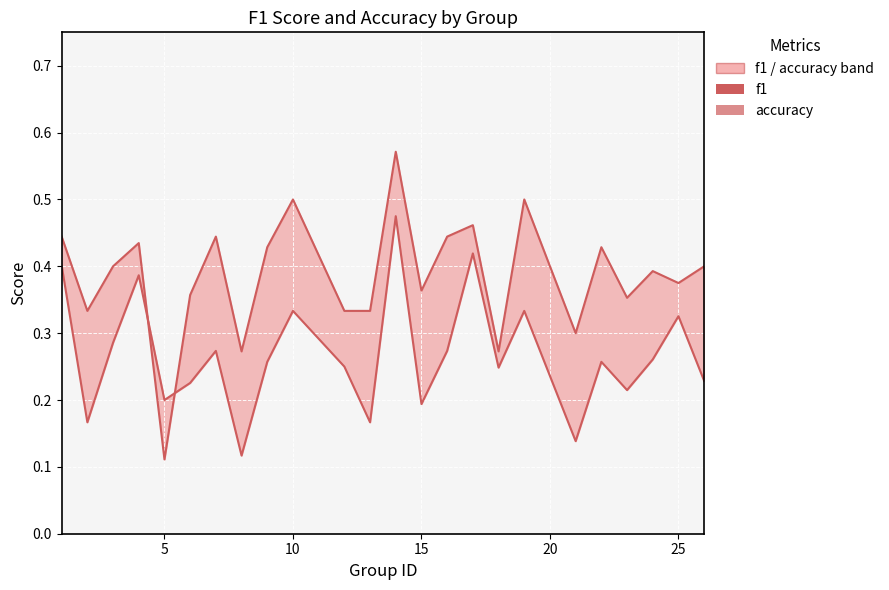

List the series in order of their peak value, highest first.

accuracy, f1